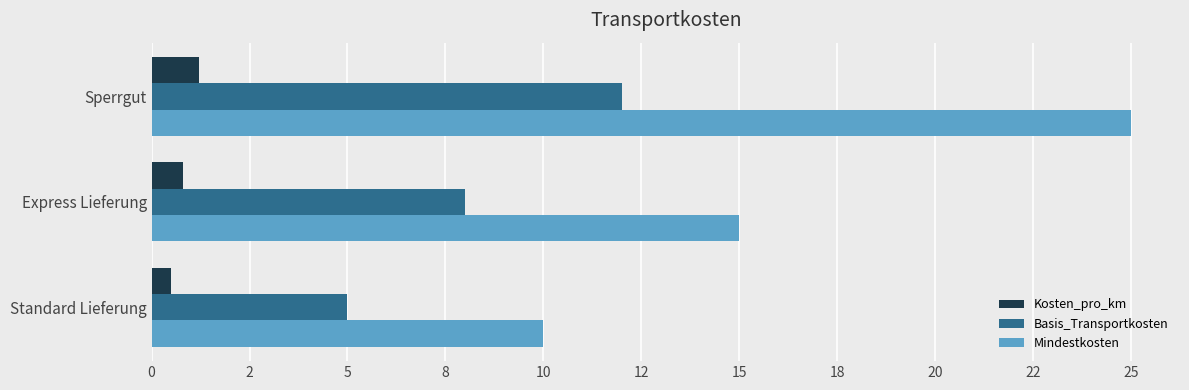

What are all the series names shown in the legend?

Kosten_pro_km, Basis_Transportkosten, Mindestkosten